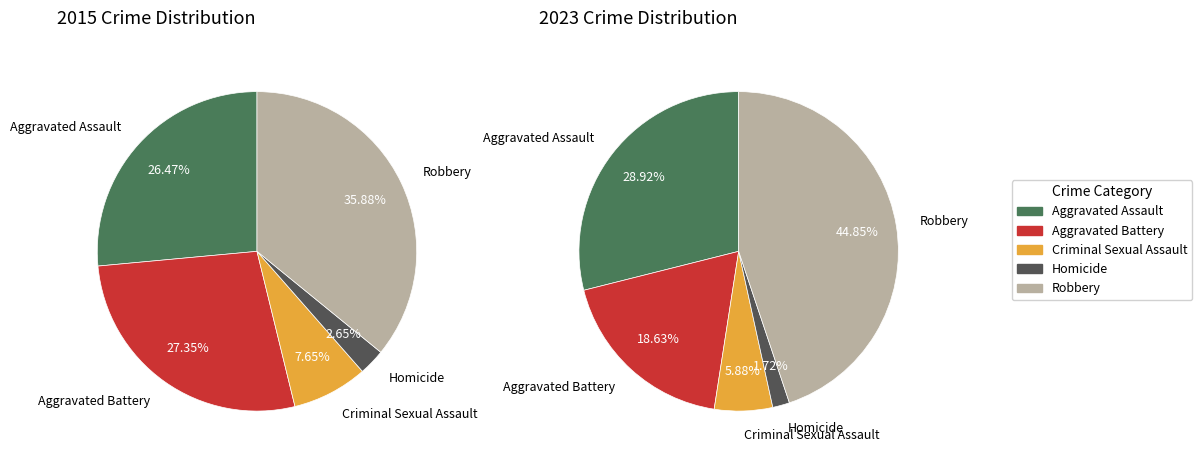

At Aggravated Assault, list the series in order from smallest to largest.

values_2015, values_2023